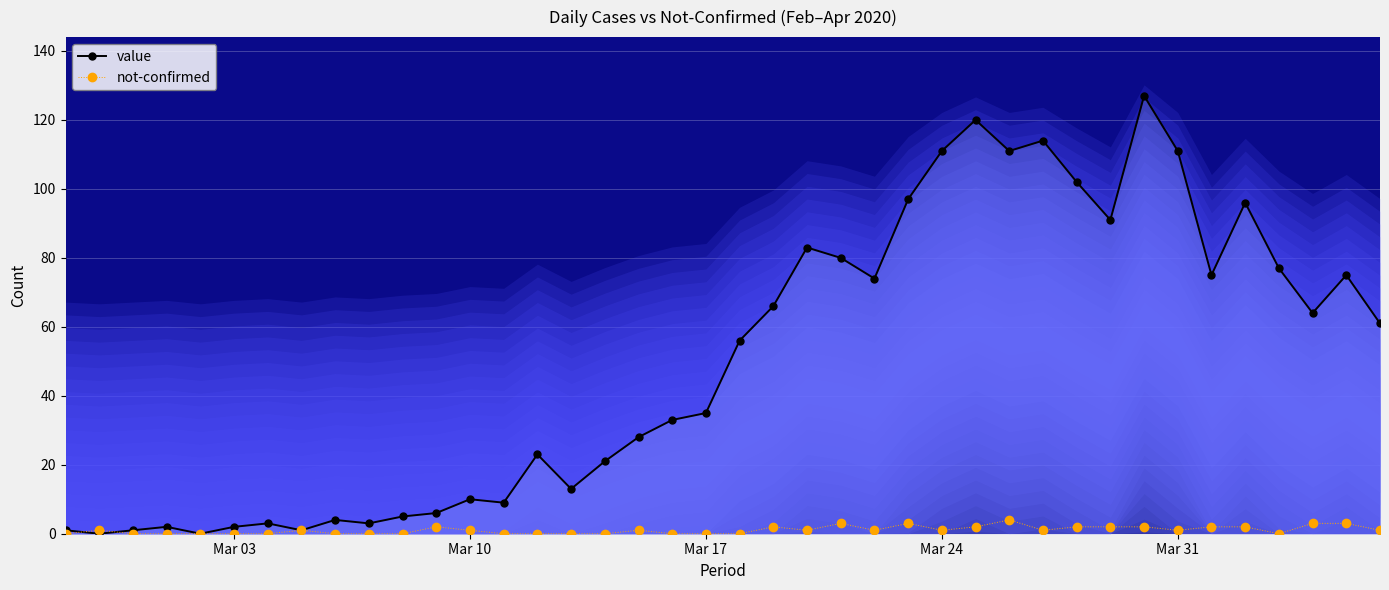

True or false: value has more than 1 points higher than both neighbors.

True